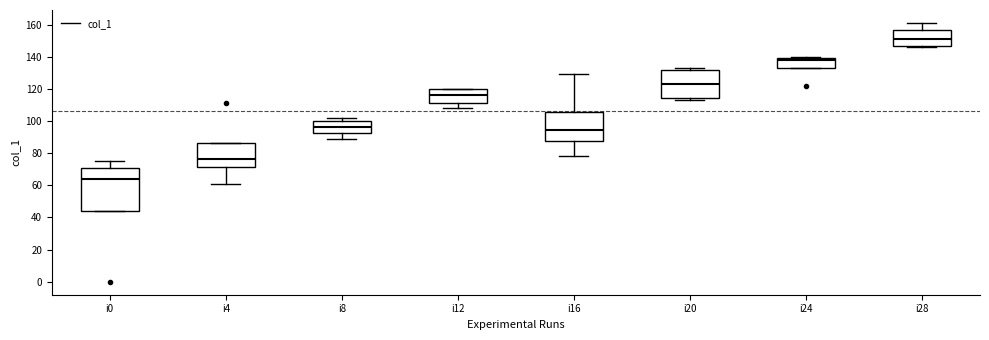

Which box has the lowest median line?

i0